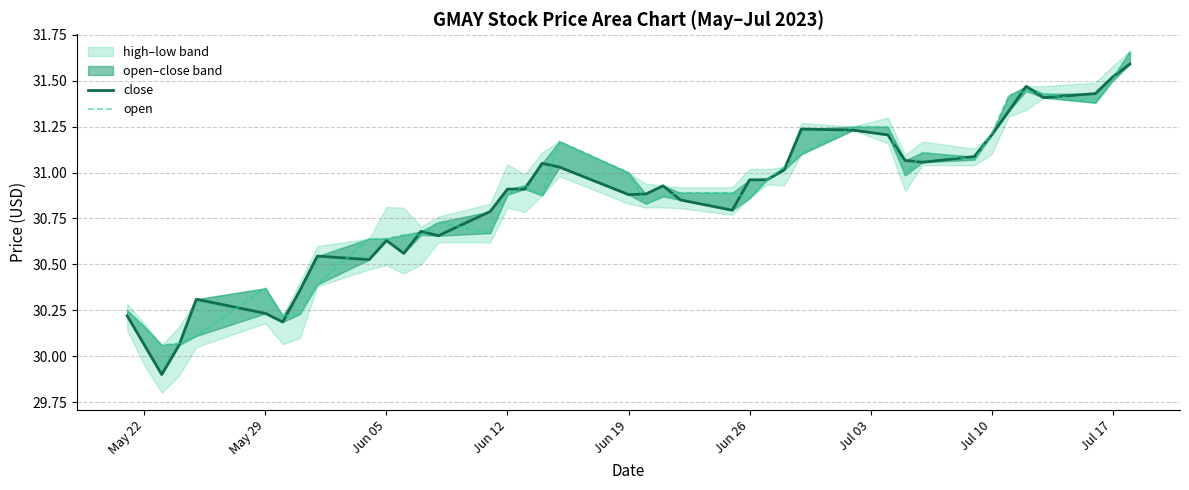

Which has a higher value, Jul 10 or Jun 05?

Jul 10